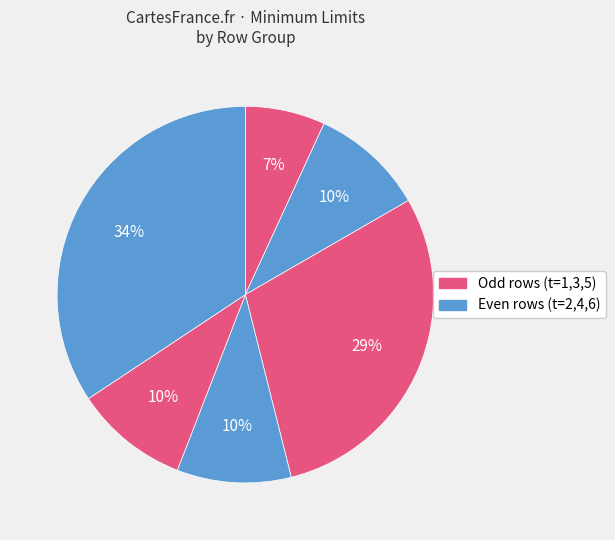

How many segments does this pie chart have?

6